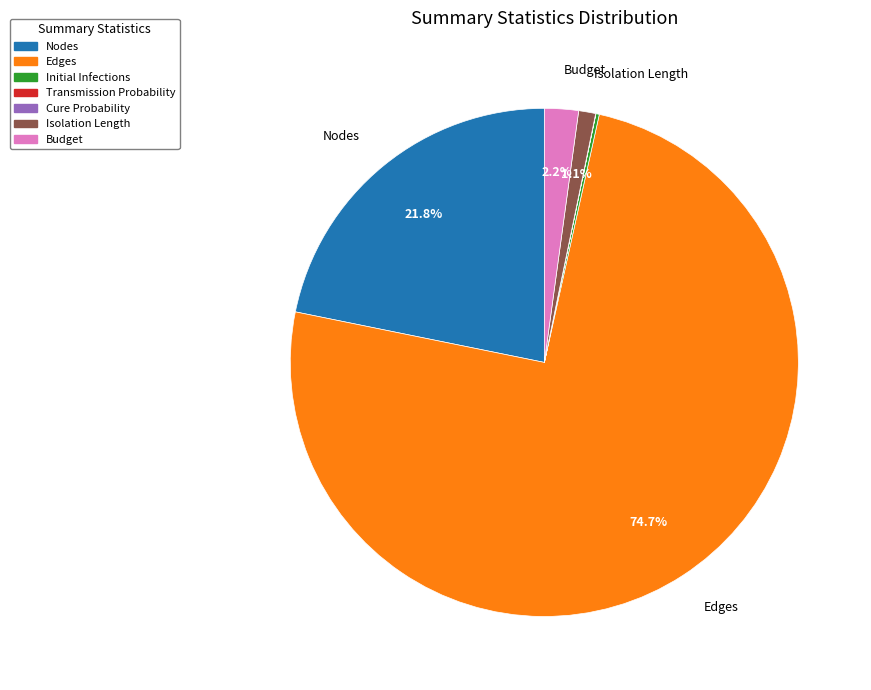

Does Edges account for over 50% of the chart?

Yes